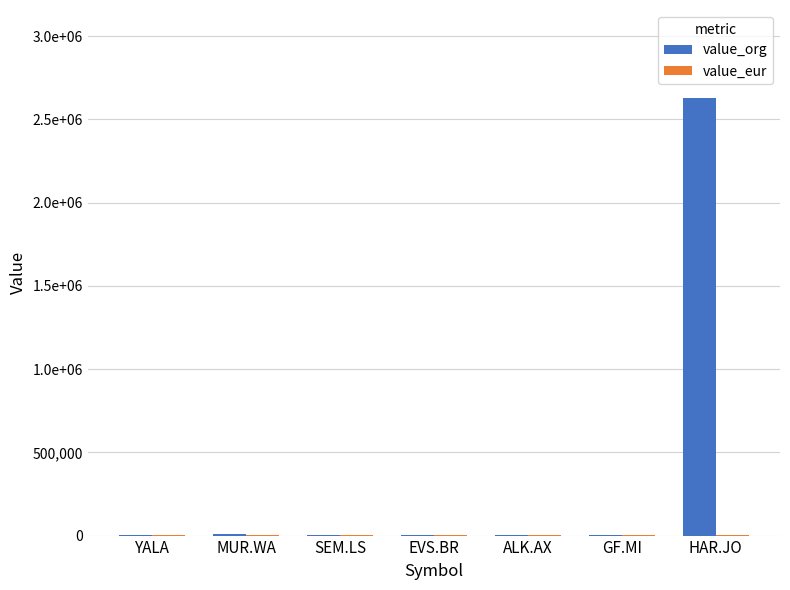

Are the bars grouped side by side (vs. stacked)?

Yes